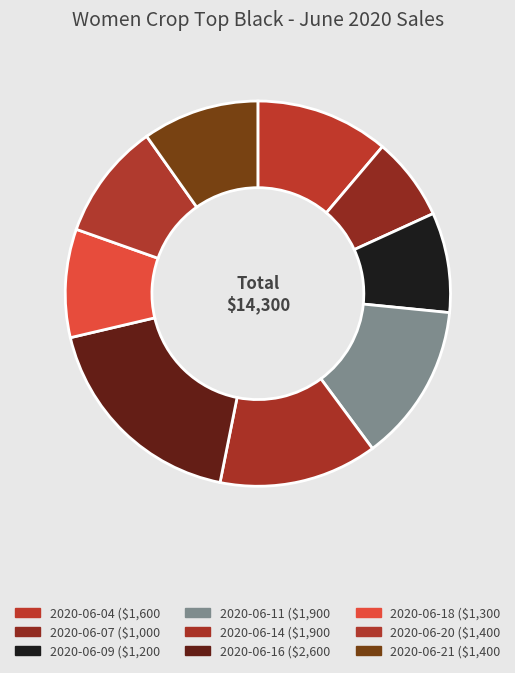

What percentage do 2020-06-20 and 2020-06-14 together represent?

23.1%